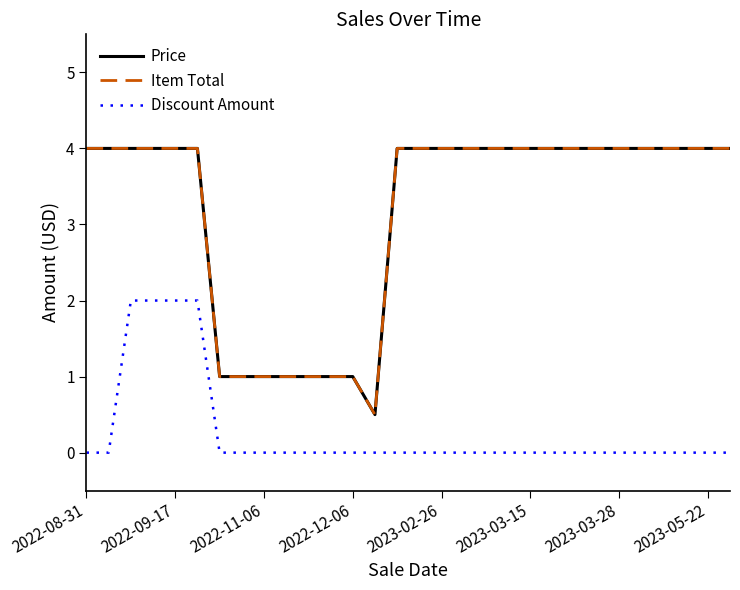

What is the value of the Price point at the 3rd from the left?

4.0